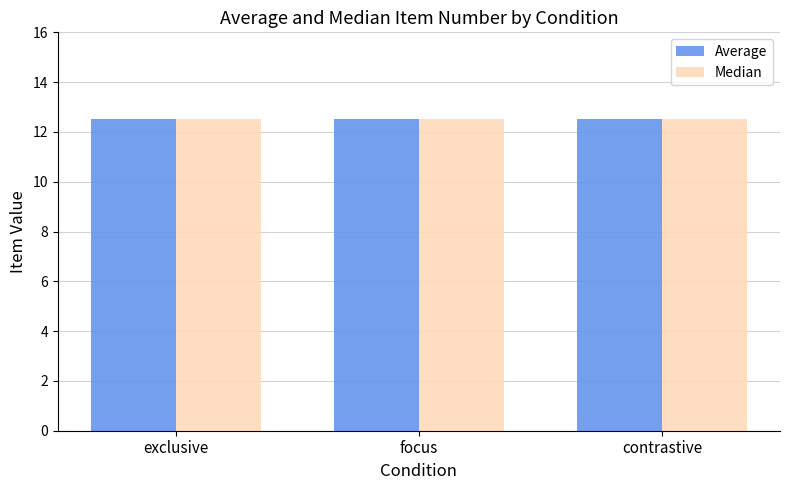

What position from the left is focus?

2